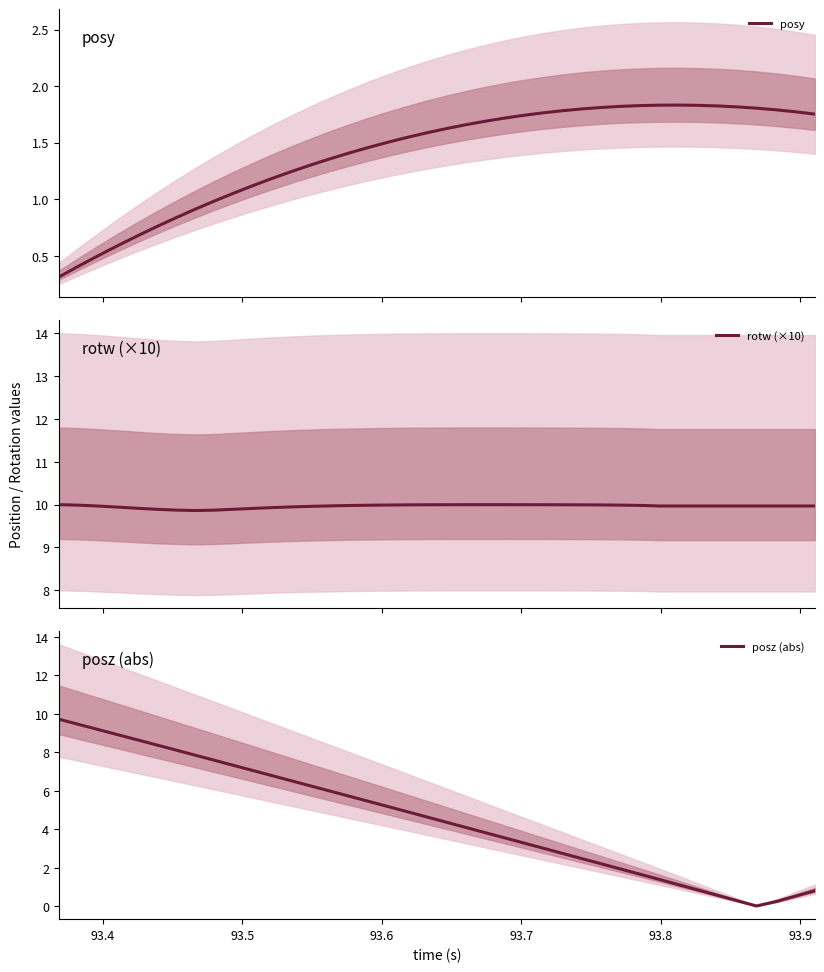

True or false: rotw (×10) and posz (abs) cross at least once.

False